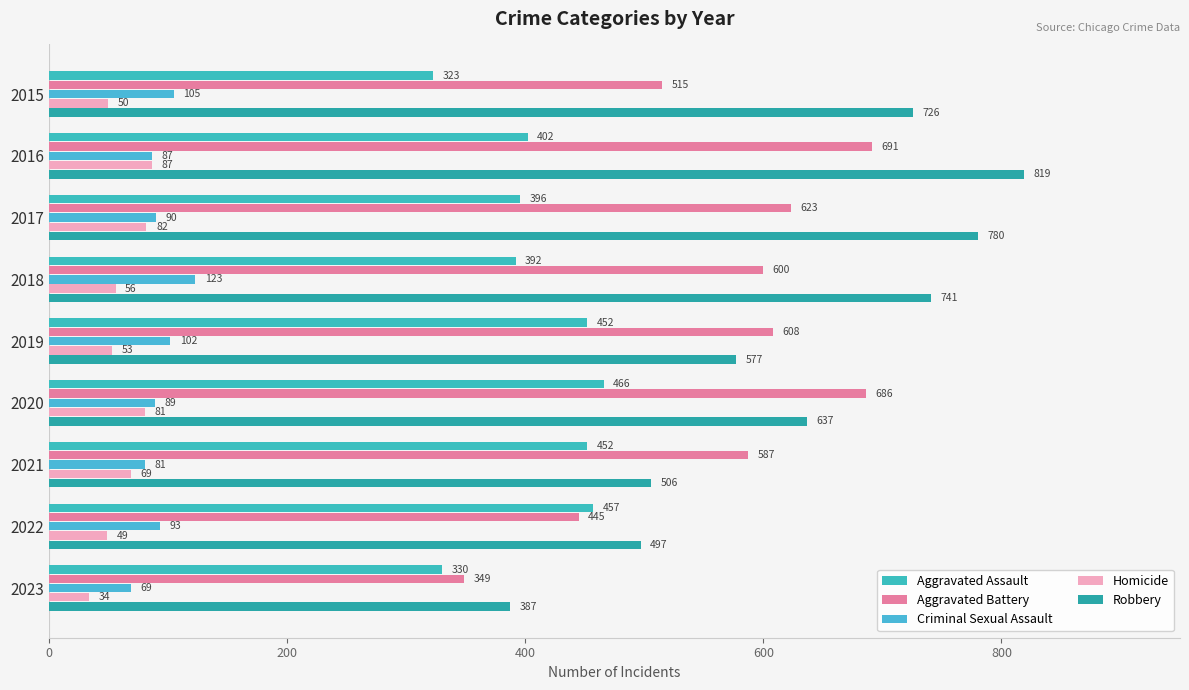

What is the difference between the second highest and second lowest values in the Criminal Sexual Assault series?

24